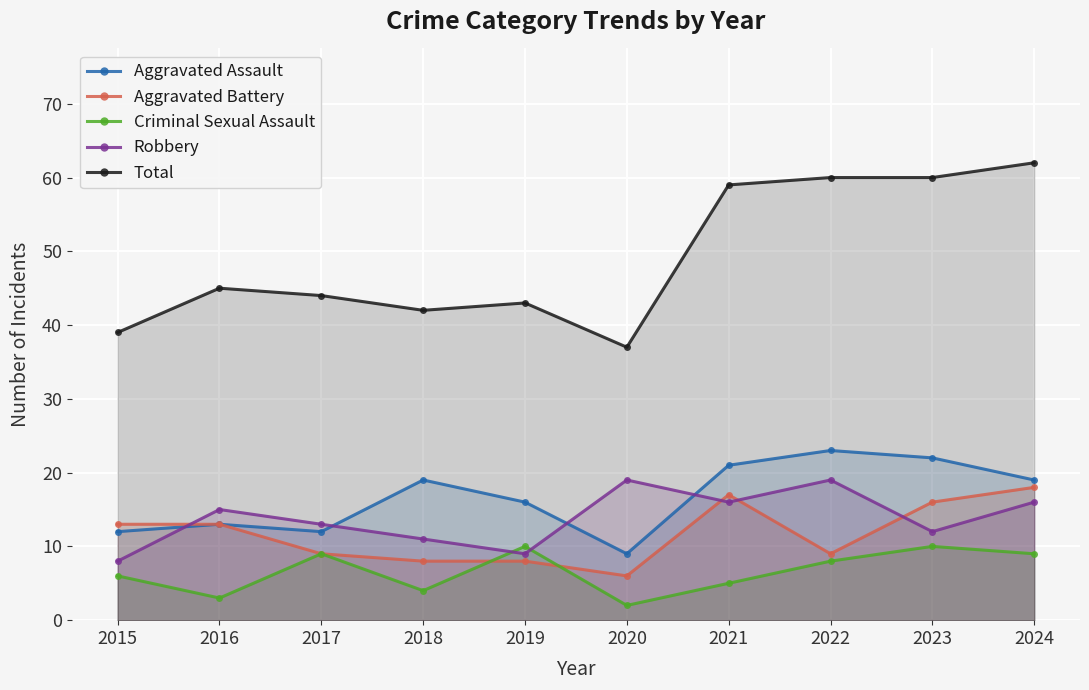

Which series has the largest total across all categories?

Total